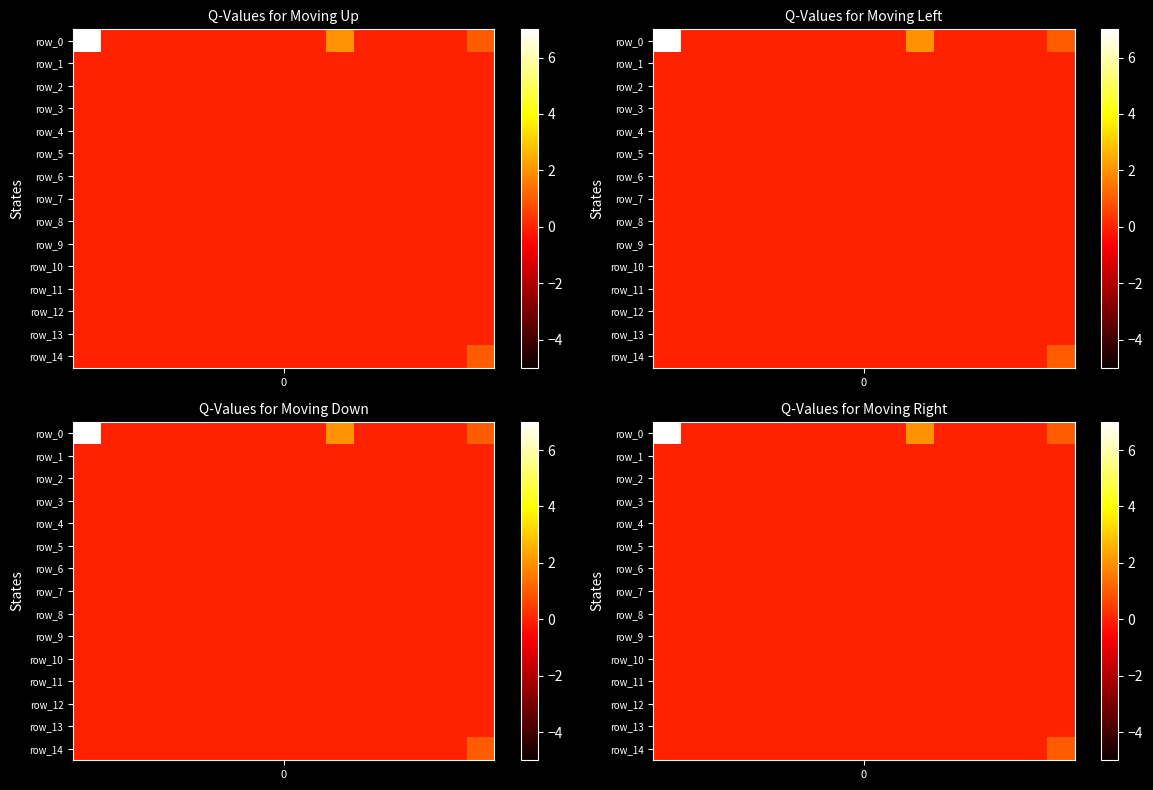

The value of row_6 at 1 is 0. True or false?

True